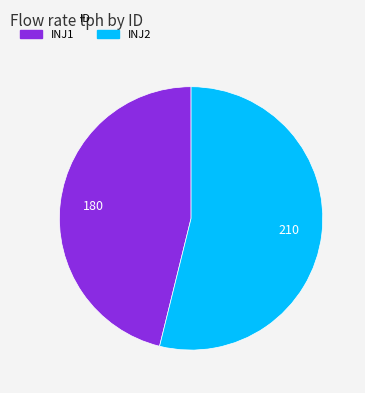

How many slices are in this pie chart?

2